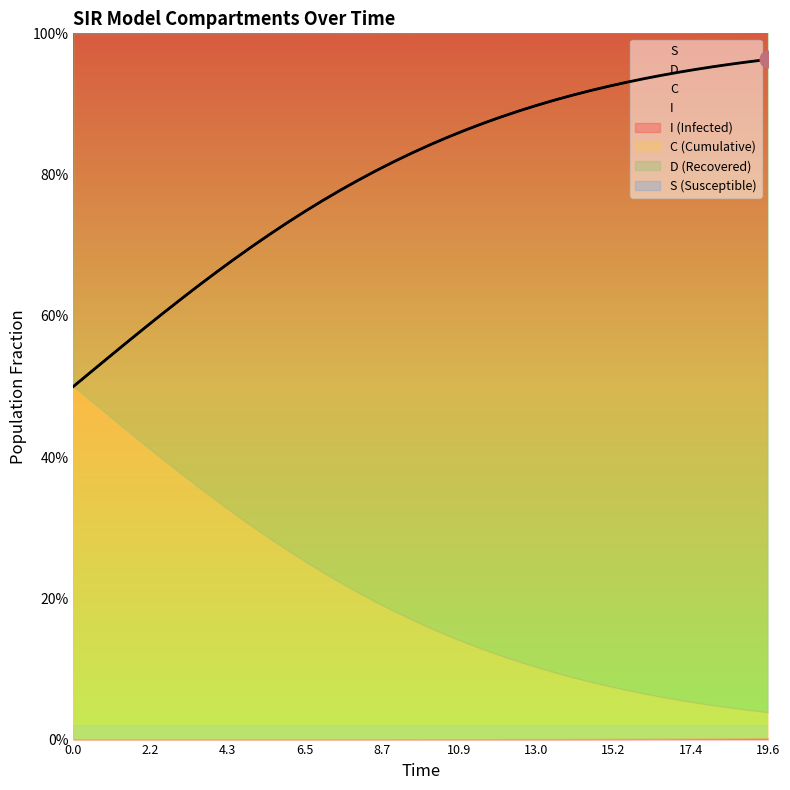

What is the value of the C point at the 32nd from the left?

0.9